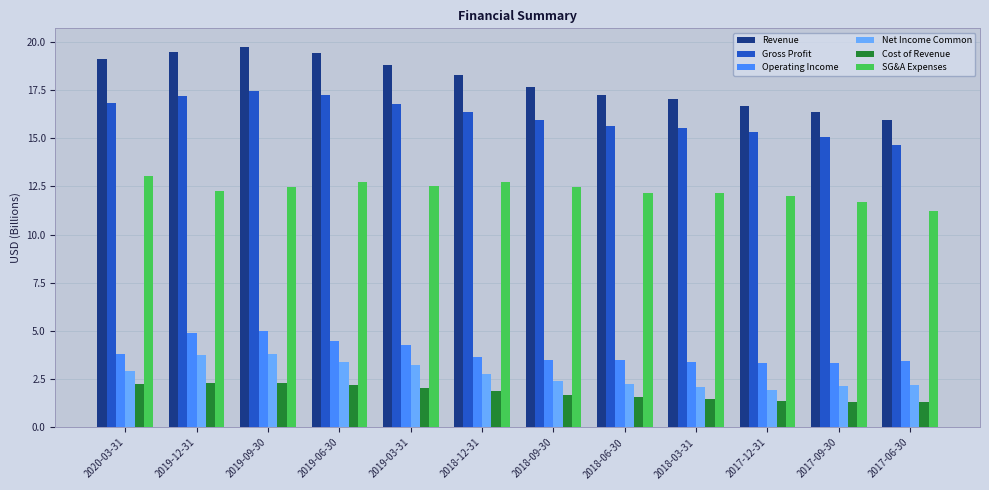

Where does the Revenue series first go above 18?

2020-03-31